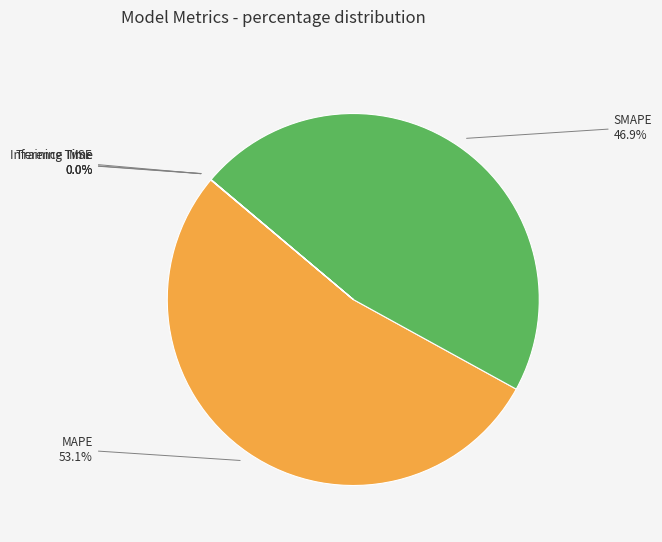

How many segments does this pie chart have?

5